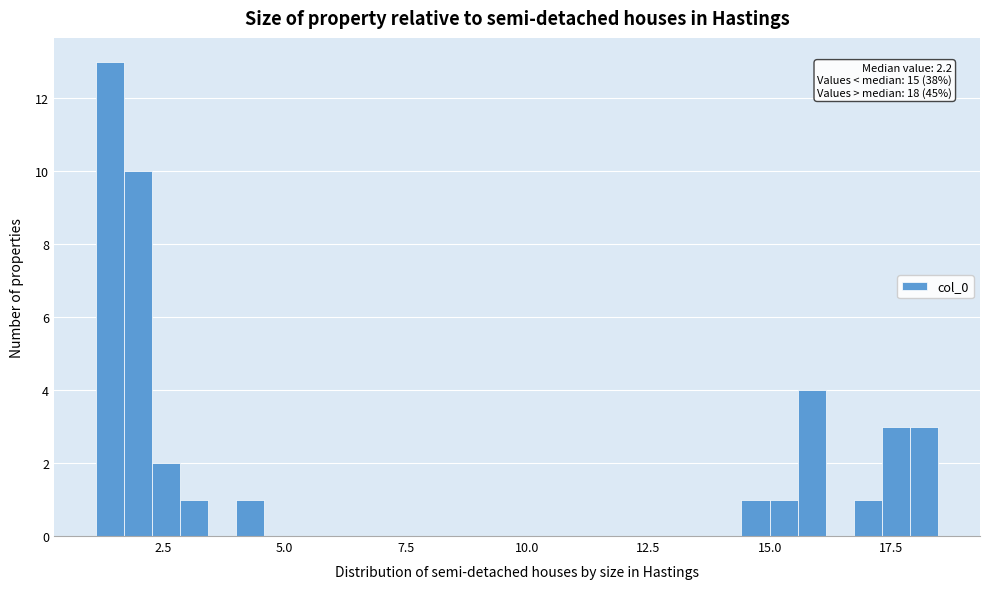

Around what value on the x-axis is the tallest bar? Give the approximate position of its centre, as read against the axis.

1.5